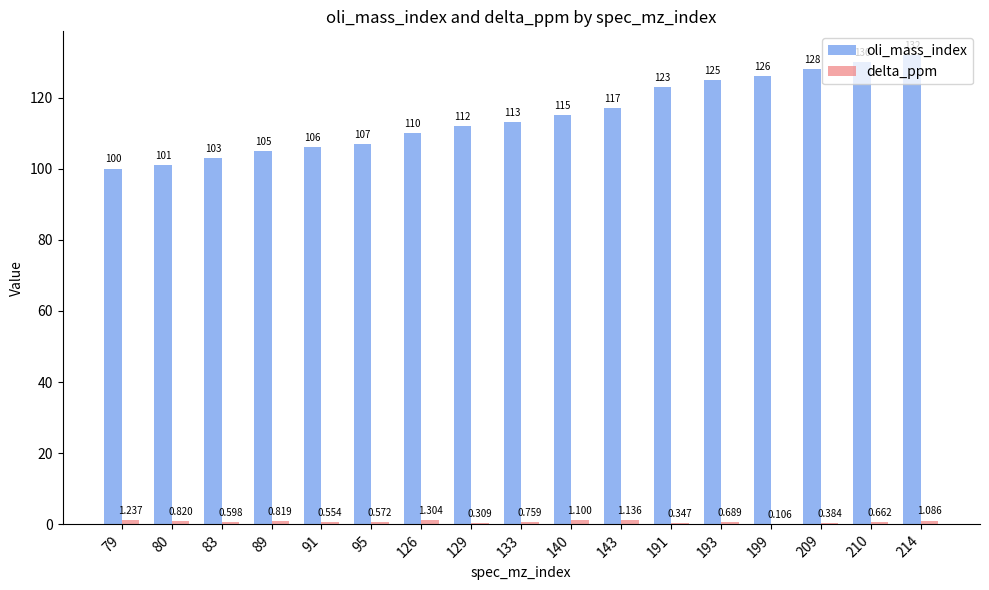

Which series has the largest total across all categories?

oli_mass_index